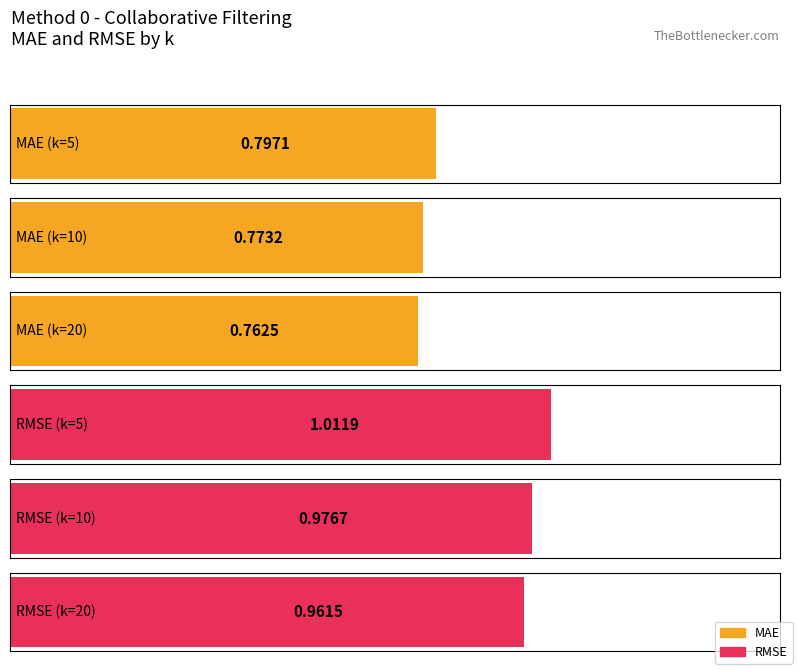

How many bars are there in total?

6